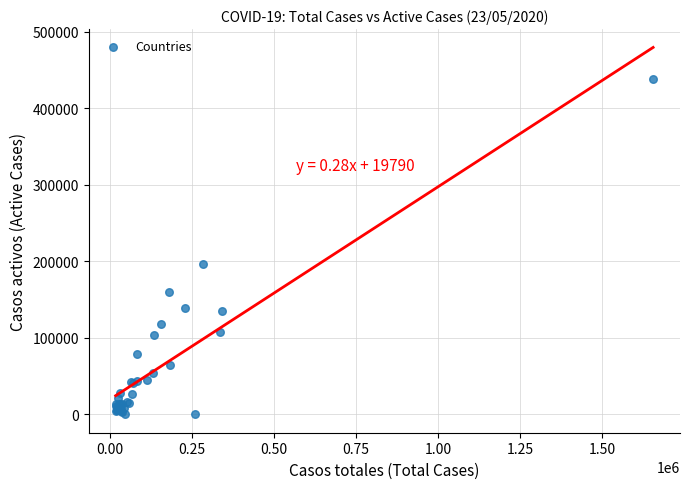

What Y value in the scatter plot is closest to 219281?

196958